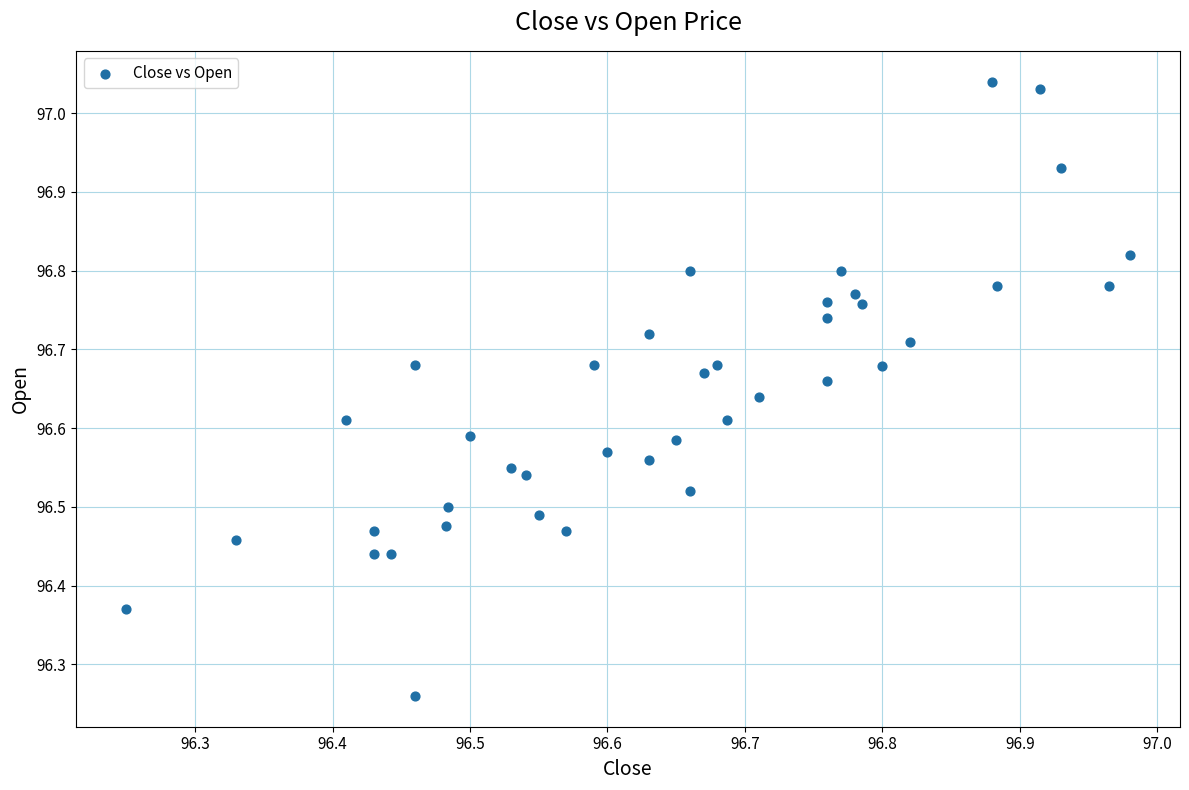

What is the range of X values (max minus min)?

0.7